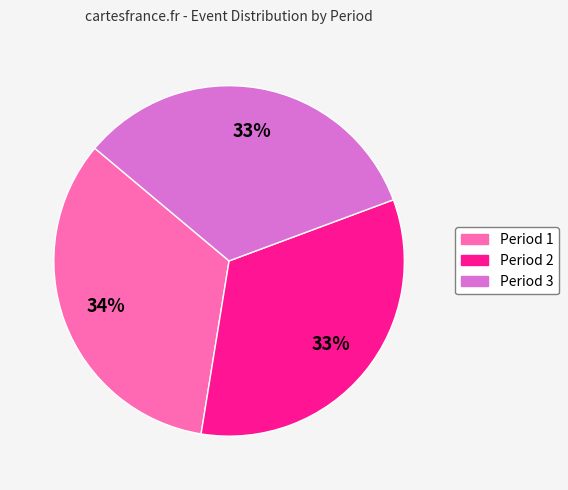

Does any single category account for the majority?

No